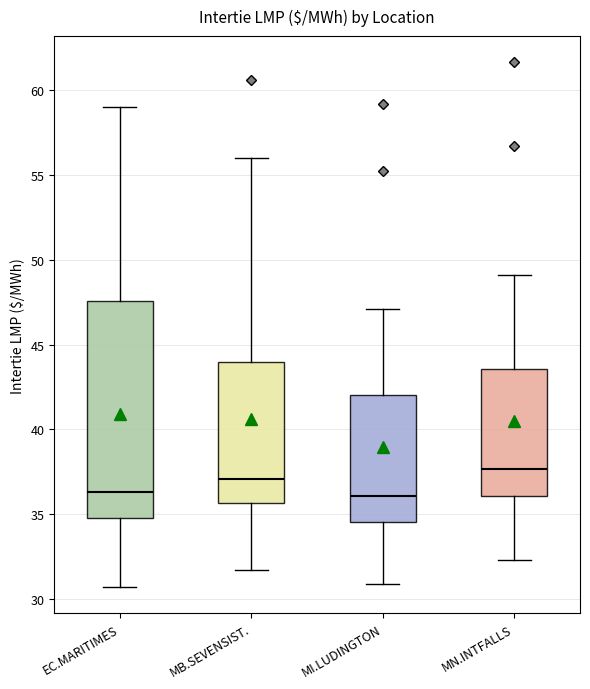

Reading left to right, read every box against the y-axis: the position of its median line, the range the box covers, and the ends of its whiskers. The values are not printed on the chart, so give them approximately, as read against the axis.

EC.MARITIMES: median 36.5, box 35.0 to 47.5, whiskers 30.5 to 59.0
MB.SEVENSIST.: median 37.0, box 35.5 to 44.0, whiskers 31.5 to 56.0
MI.LUDINGTON: median 36.0, box 34.5 to 42.0, whiskers 31.0 to 47.0
MN.INTFALLS: median 37.5, box 36.0 to 43.5, whiskers 32.5 to 49.0